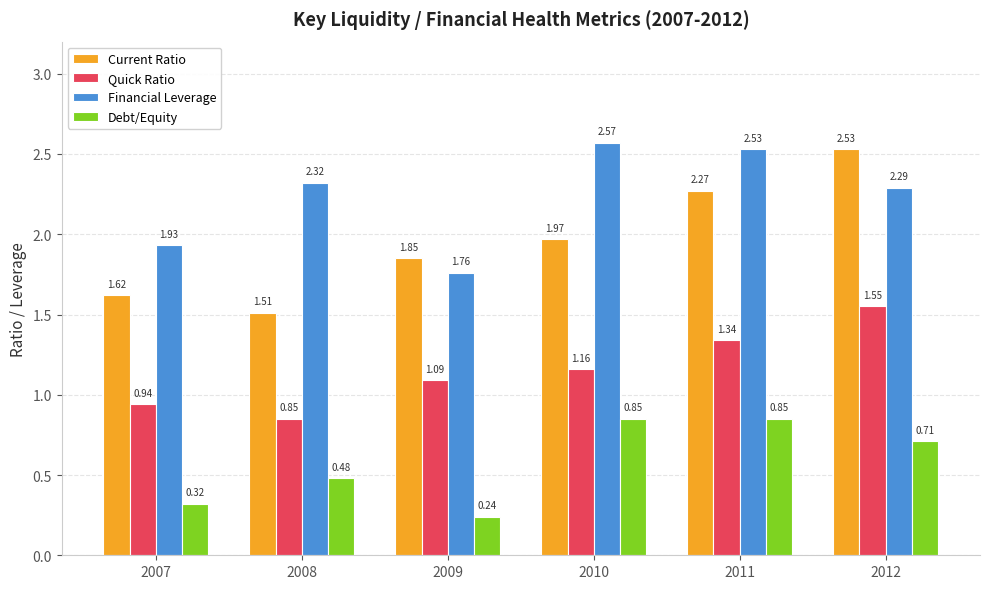

At which category is the sum across all series the highest?

2012